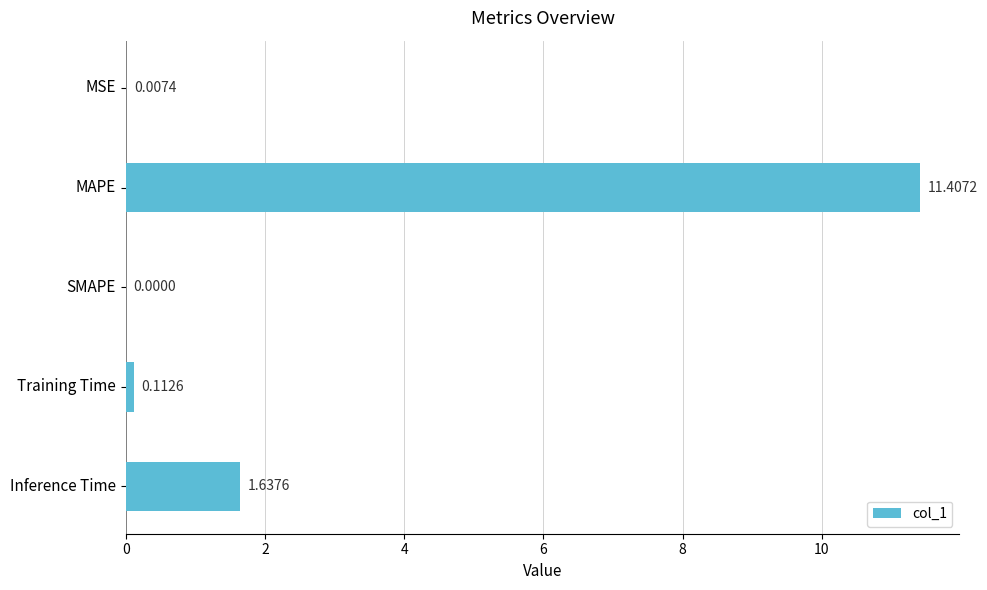

What is the change in value from SMAPE to Inference Time?

+1.6